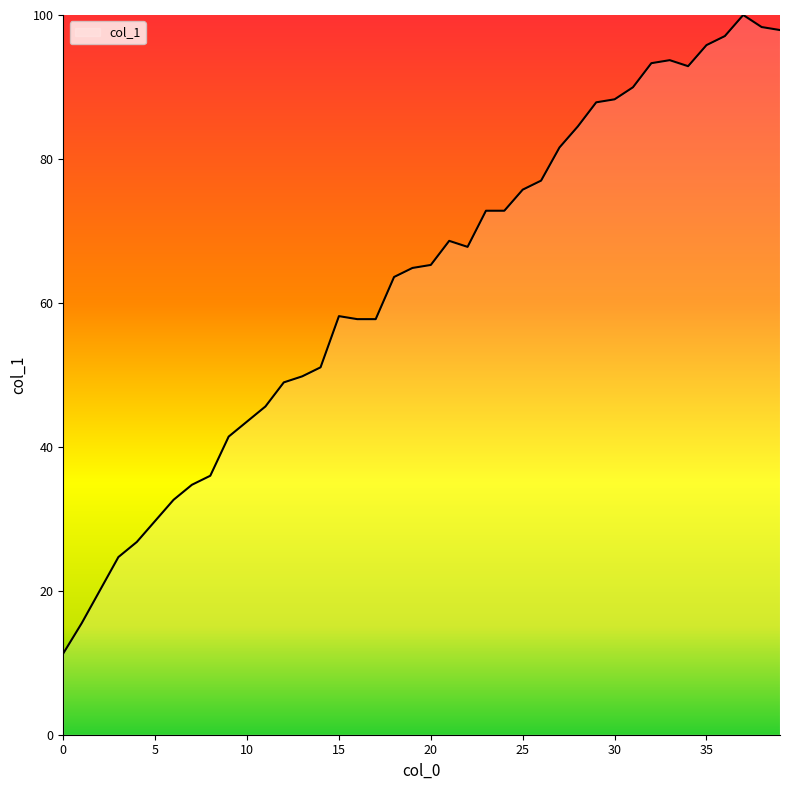

What is the smallest value displayed?

11.3